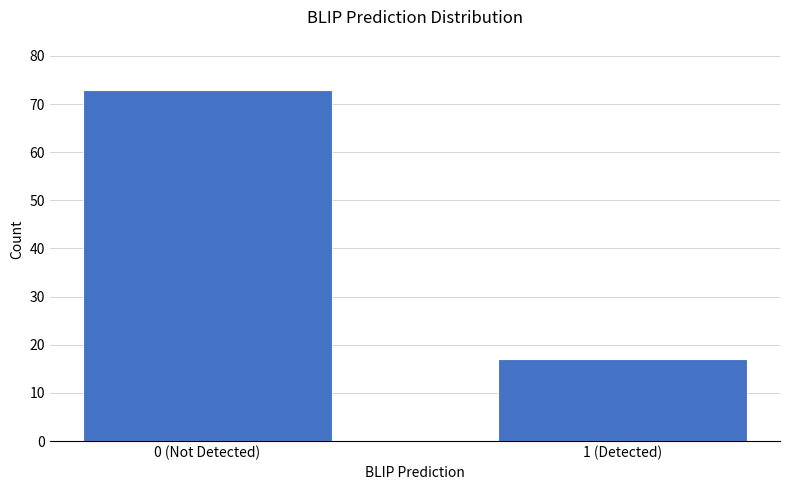

Reading left to right, extract all data points from this chart.

73	17